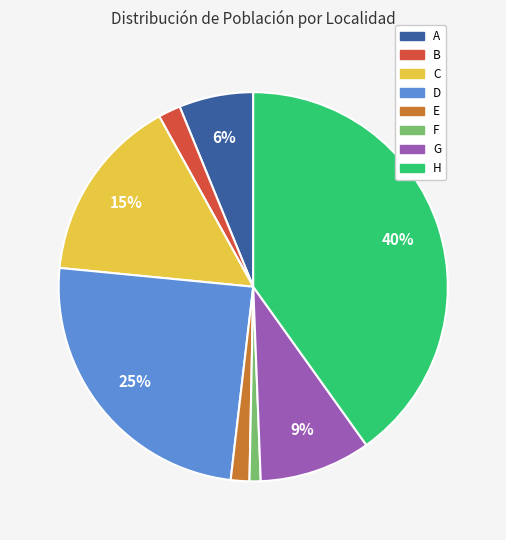

Count the number of slices in the pie.

8